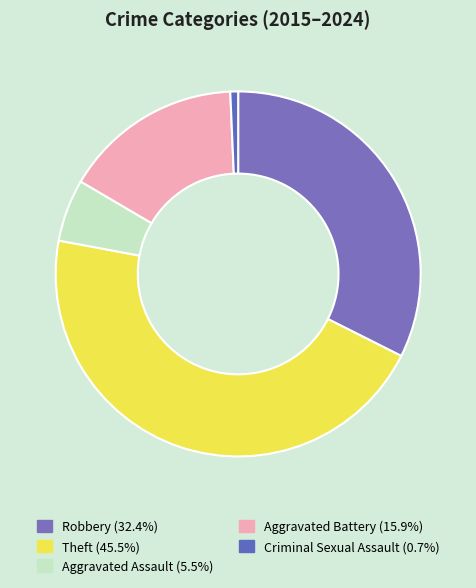

How many slices are in this pie chart?

5